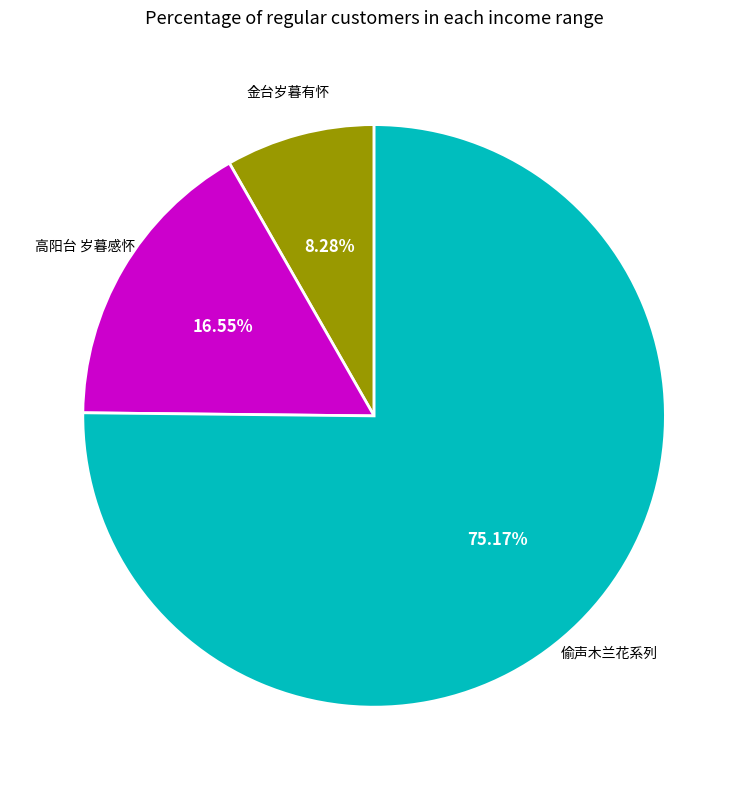

How many segments does this pie chart have?

3